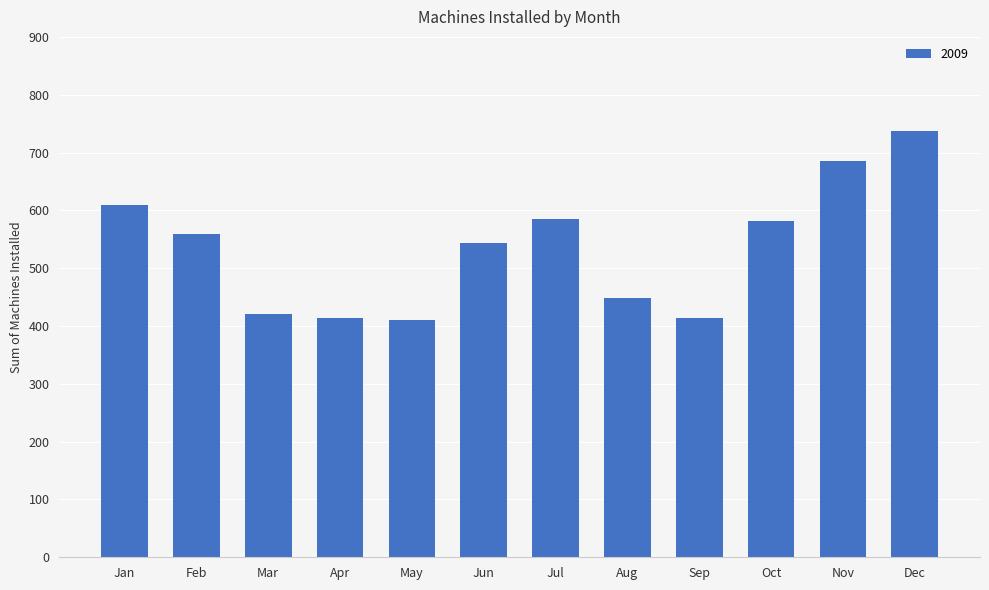

True or false: the data shows 590 at Aug.

False